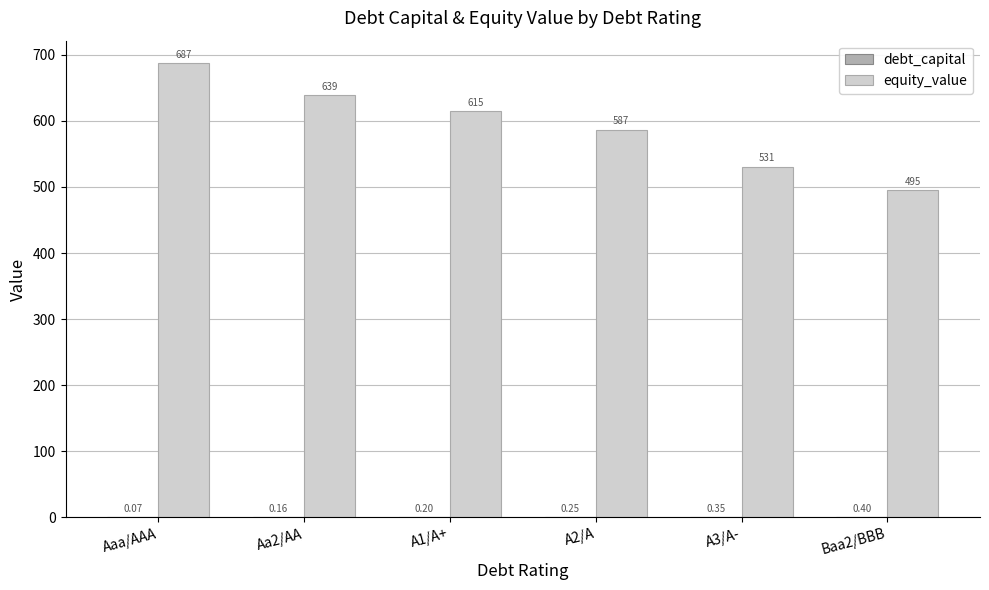

Which series has the largest range (max minus min)?

equity_value